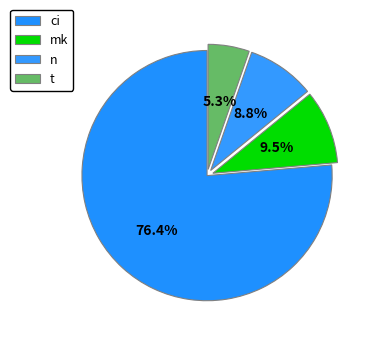

What percentage do t and n together represent?

14.1%